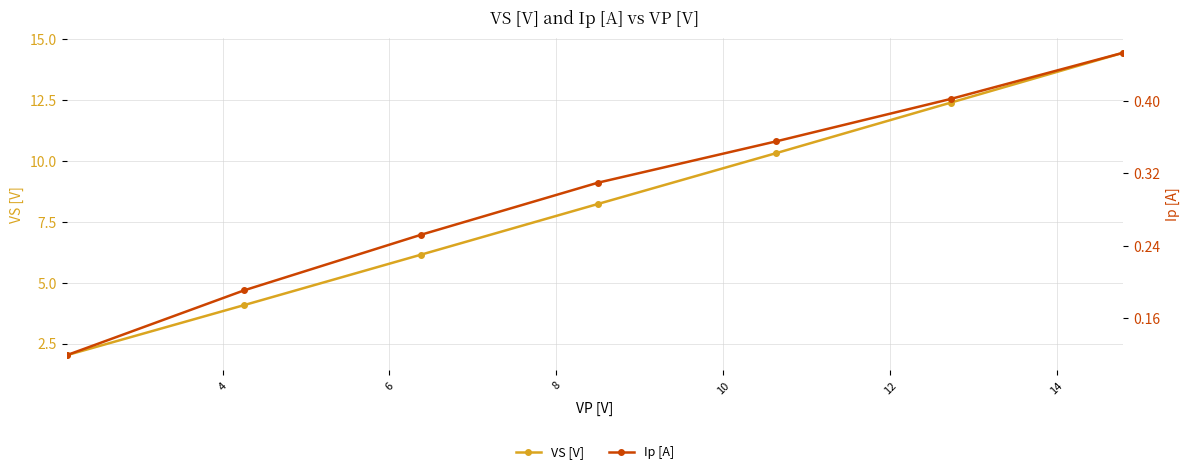

True or false: Ip [A] and VS [V] cross at least once.

False